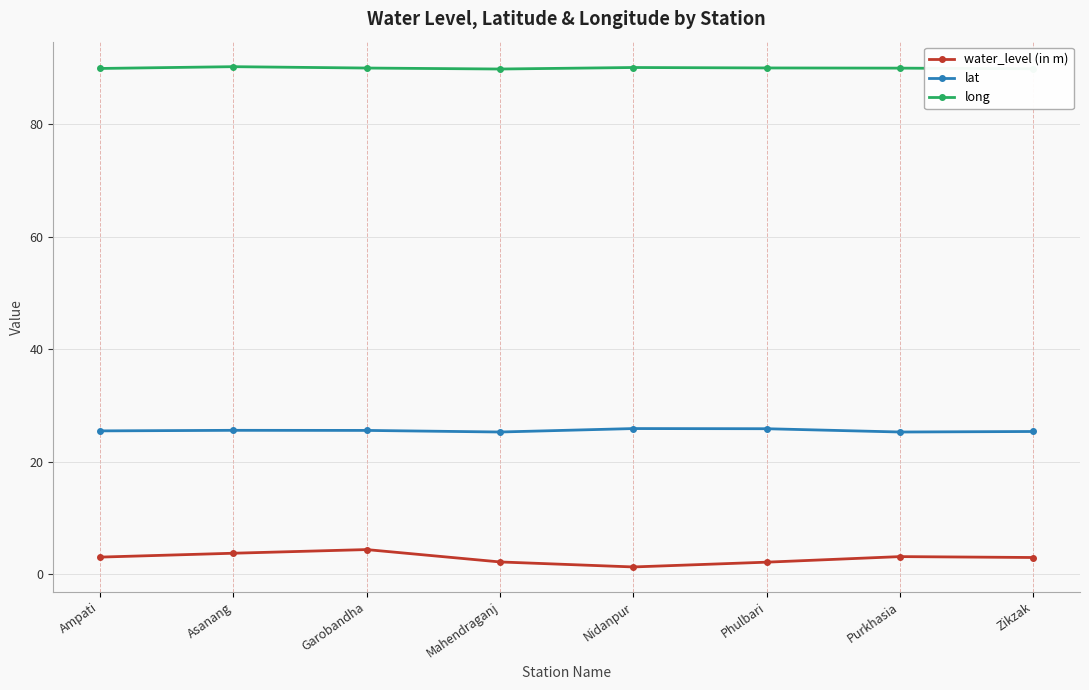

At Nidanpur, list the series in order from largest to smallest.

long, lat, water_level (in m)